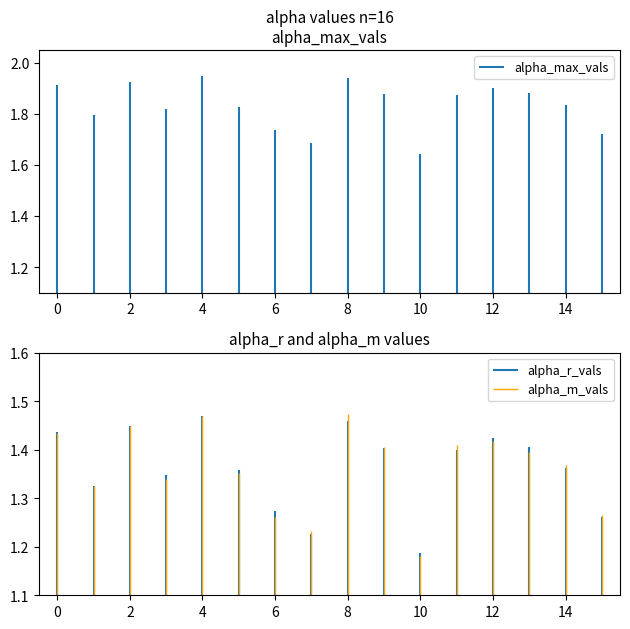

Which series has the widest spread of values?

alpha_max_vals